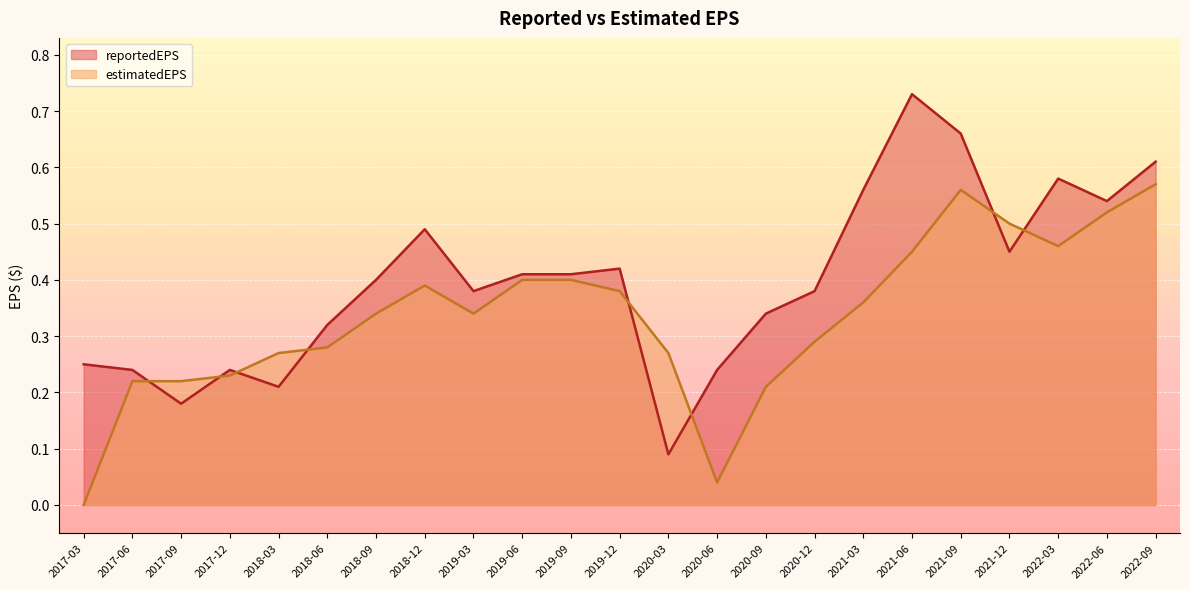

At which category does reportedEPS reach its first local peak?

2017-12